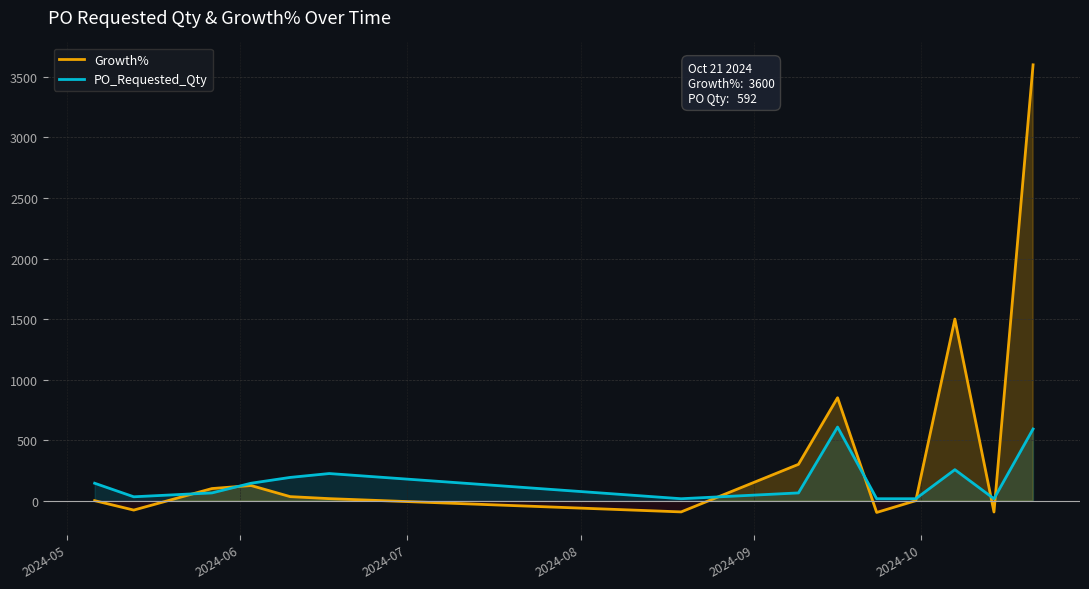

Which series has the widest spread of values?

Growth%